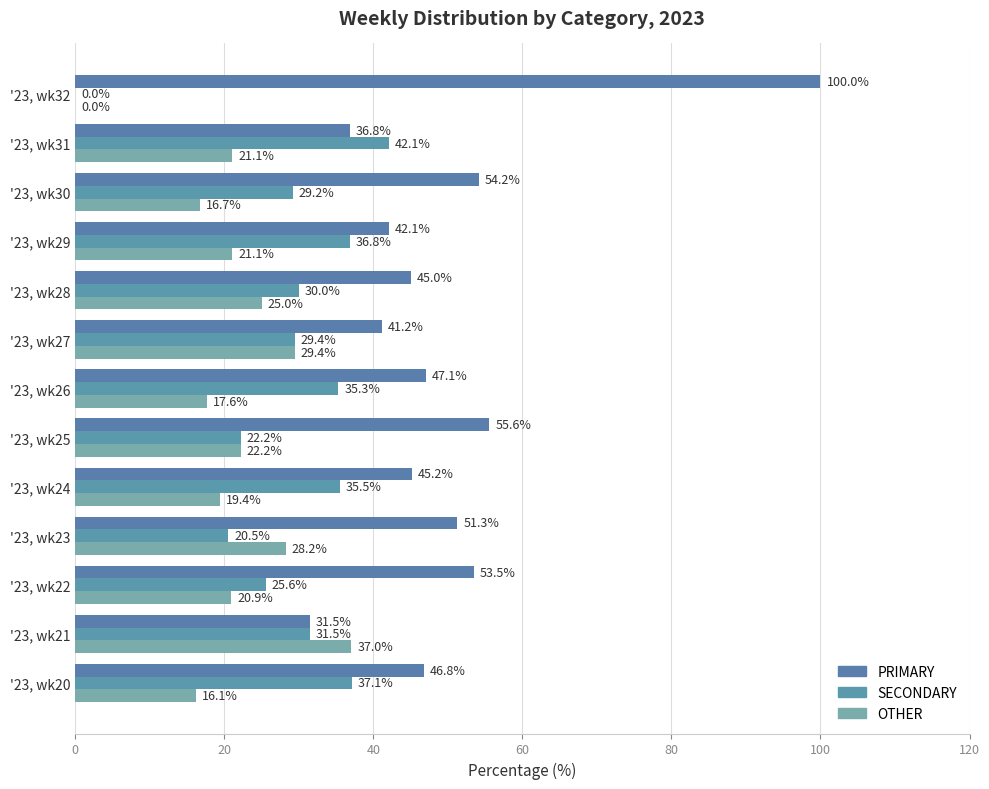

Count the number of data series in this chart.

3